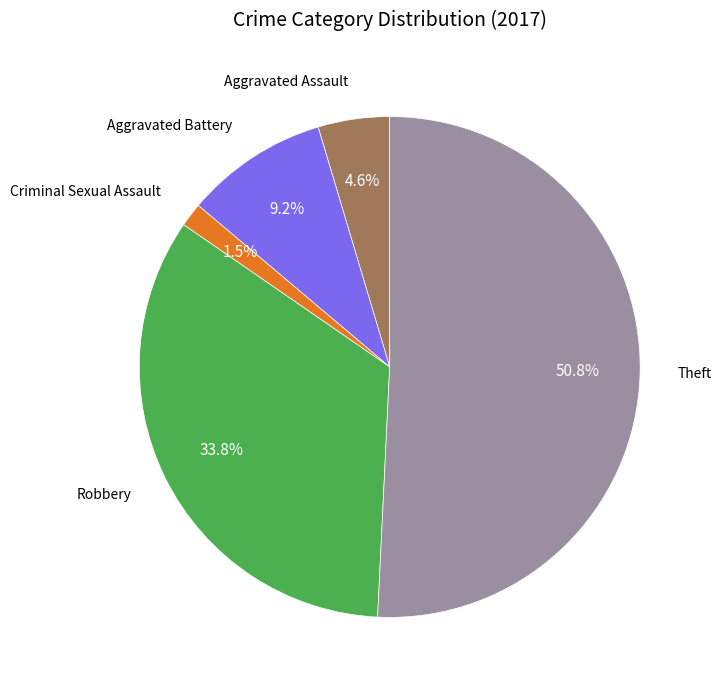

Is there any slice that represents more than half of the pie?

Yes